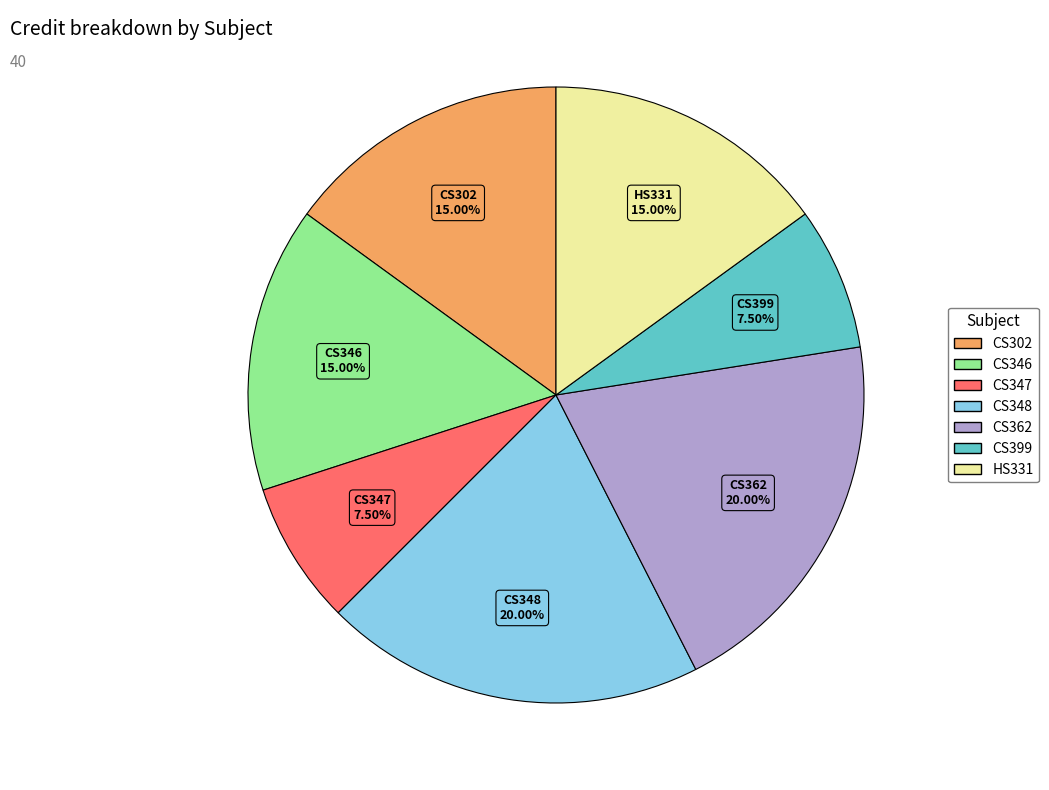

To the nearest percent, what is the difference between the largest and smallest slice percentages?

12%